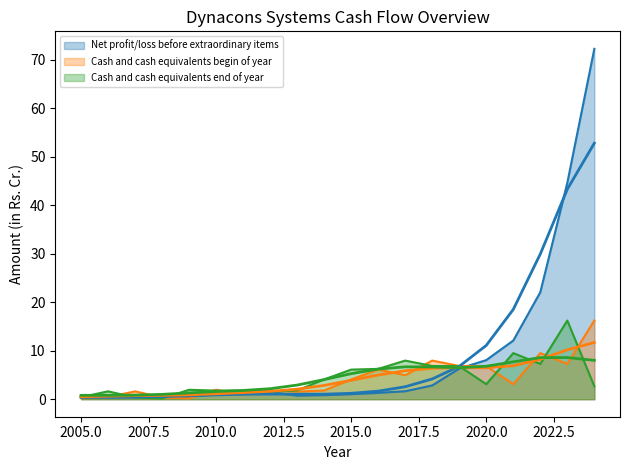

What is the difference between the maximum and minimum values in the Cash and cash equivalents begin of year series?

16.1